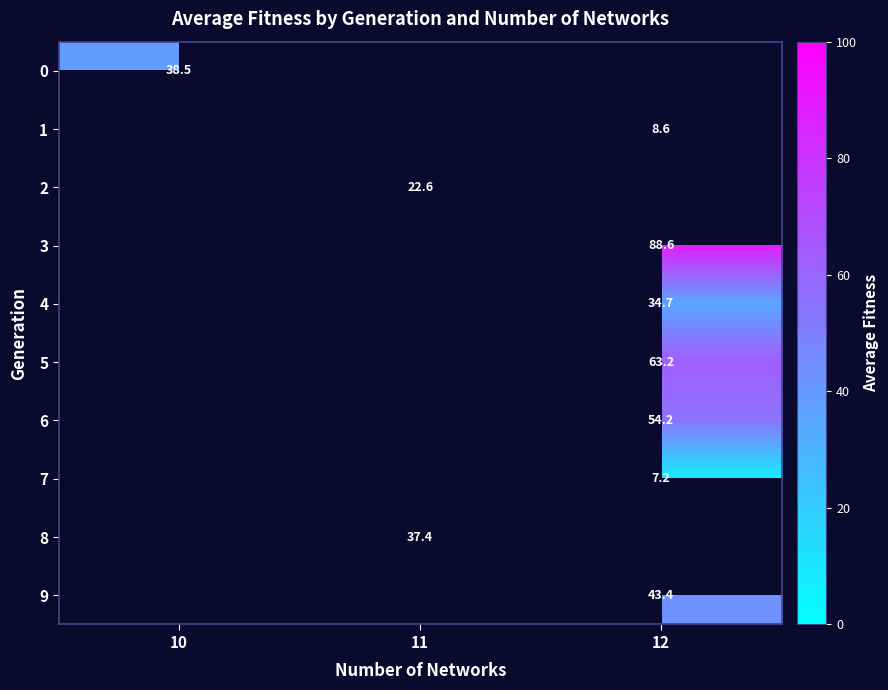

Which has a higher value, 12 or 10?

10